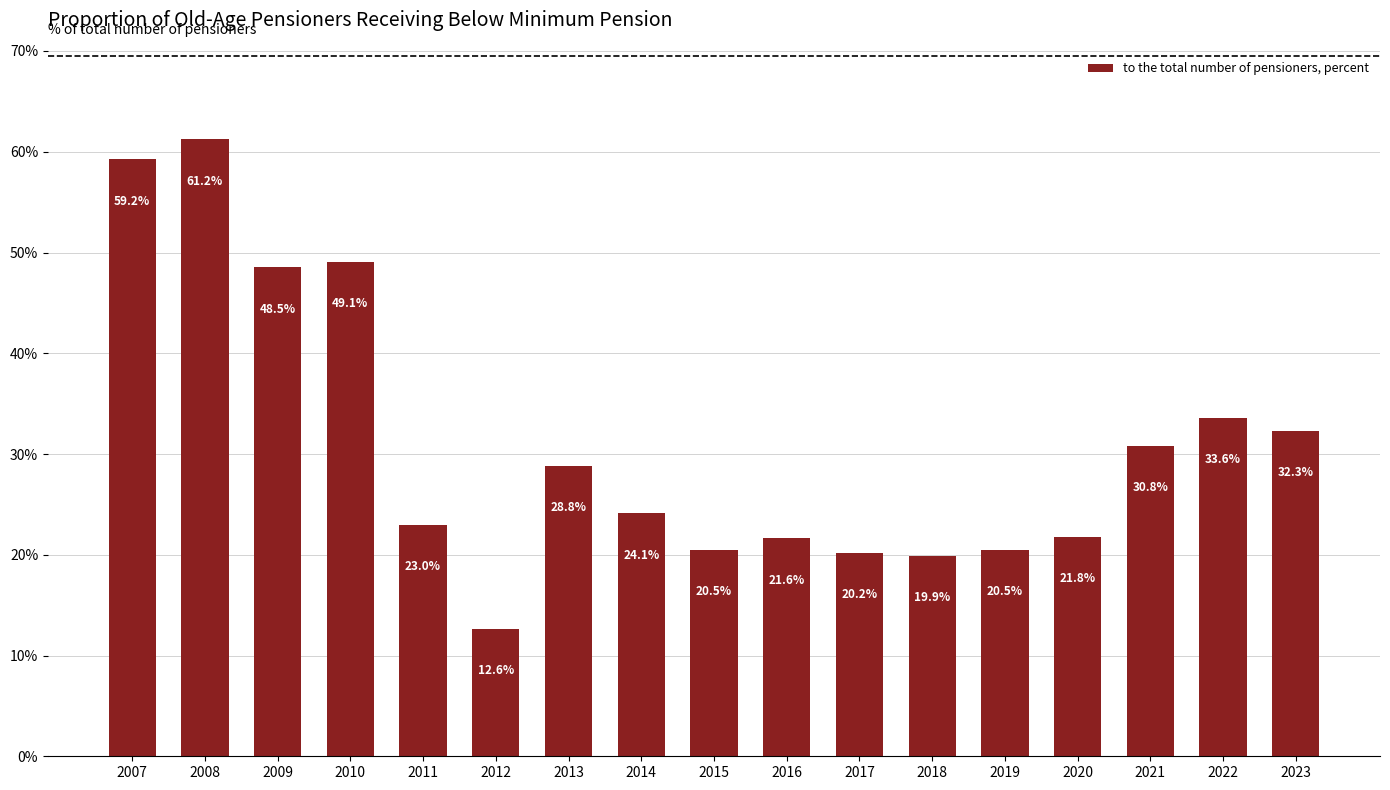

Count the number of categories in the chart.

17